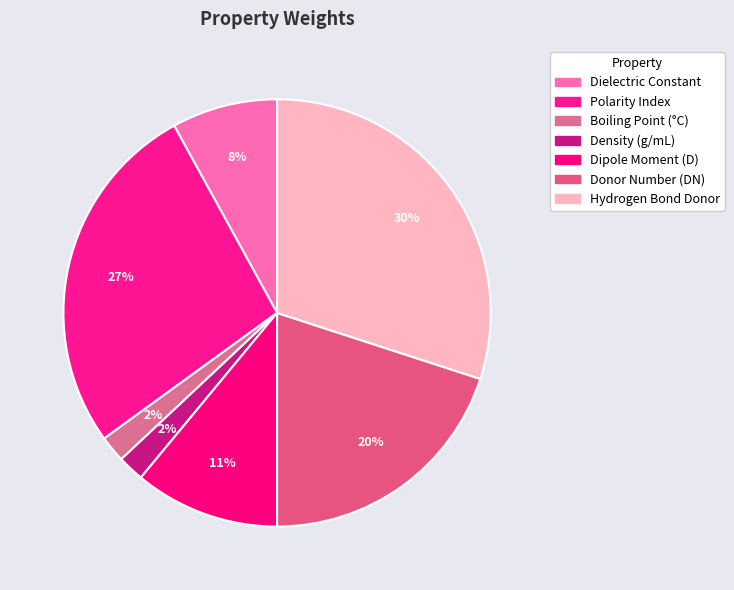

How many segments does this pie chart have?

7